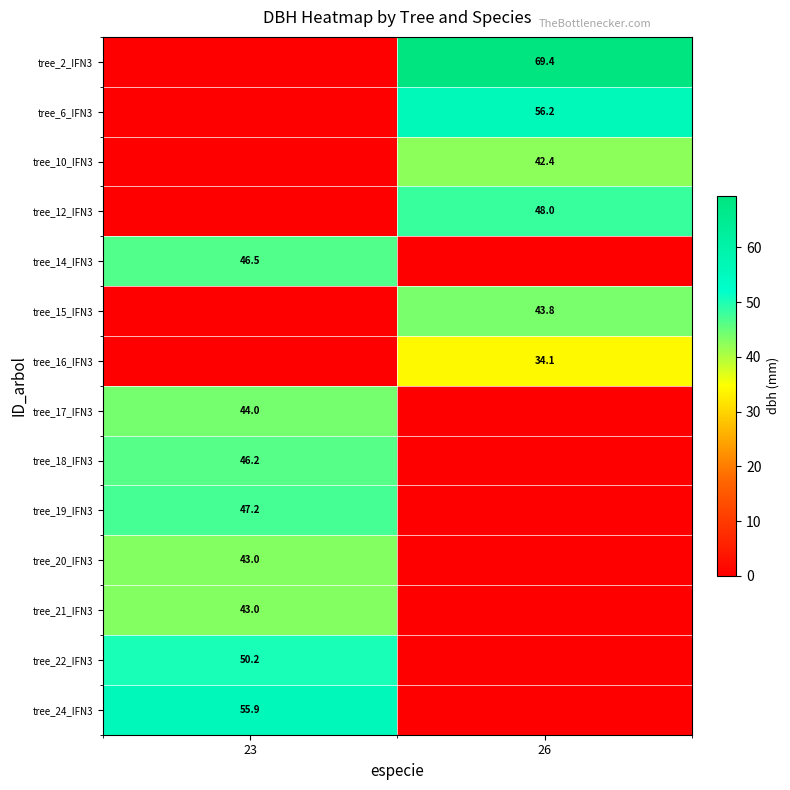

Which label corresponds to the smallest value in the chart?

23